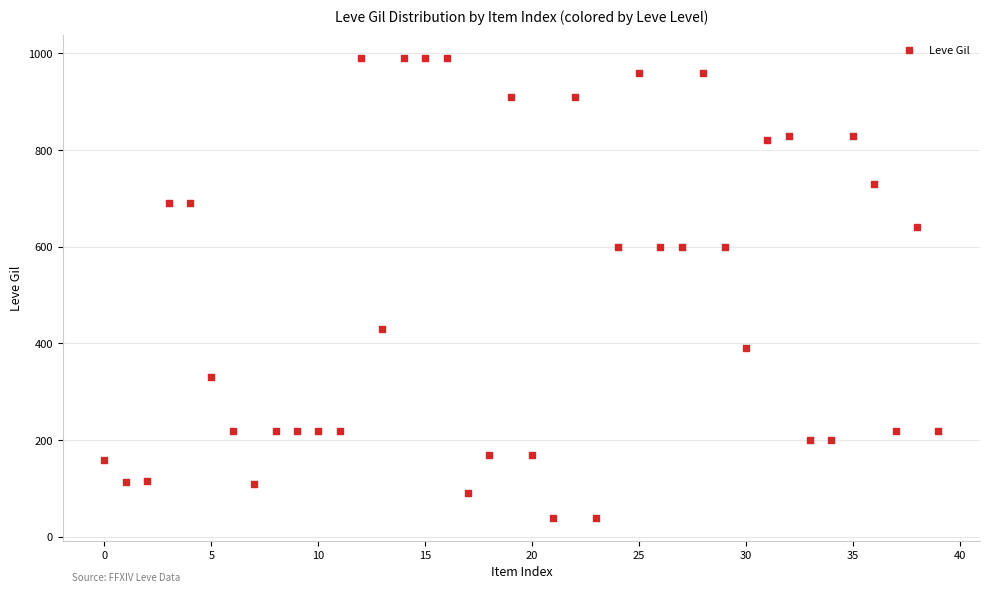

What is the range of Y values (max minus min)?

950